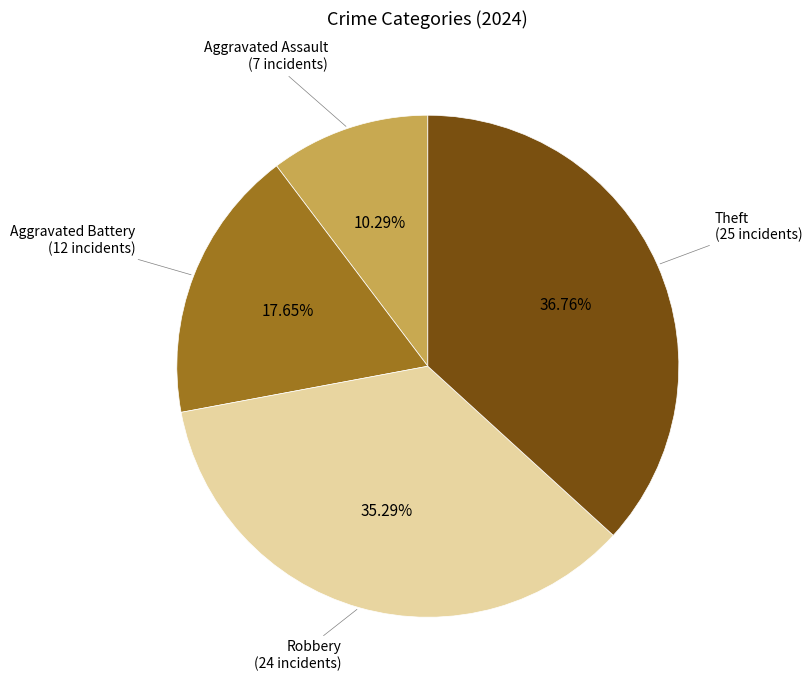

Is there a majority slice in this chart?

No